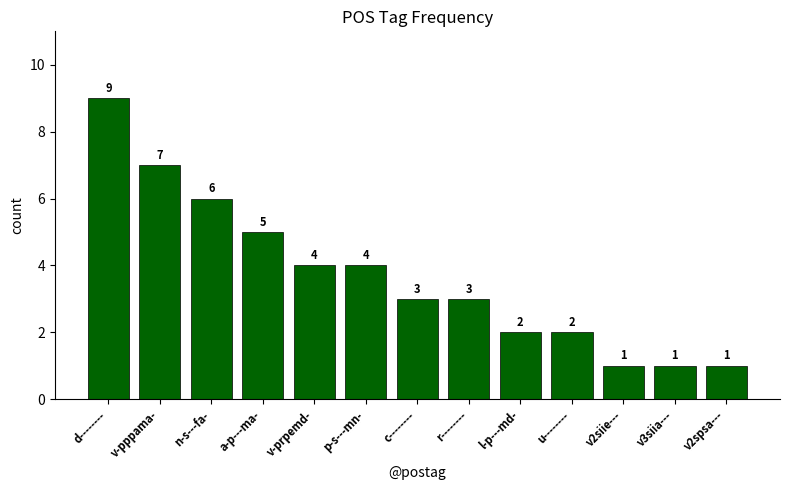

What is the smallest value displayed?

1